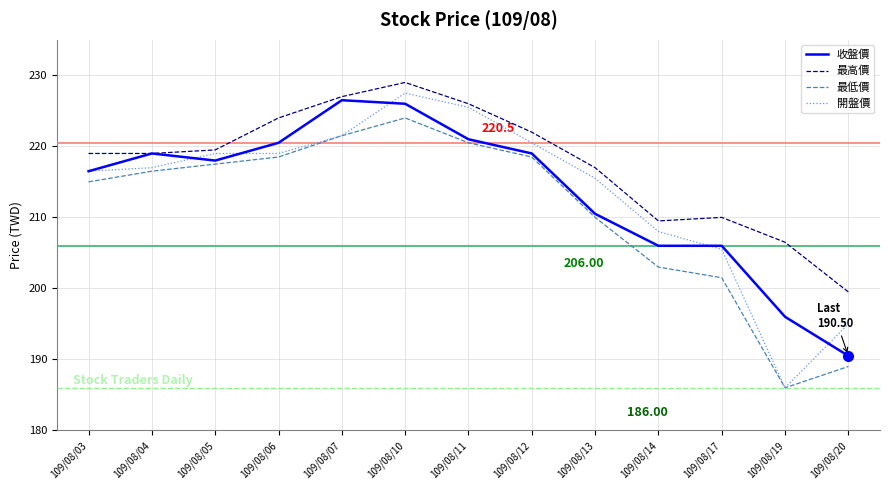

What is the sum of all 收盤價 values?

2775.5